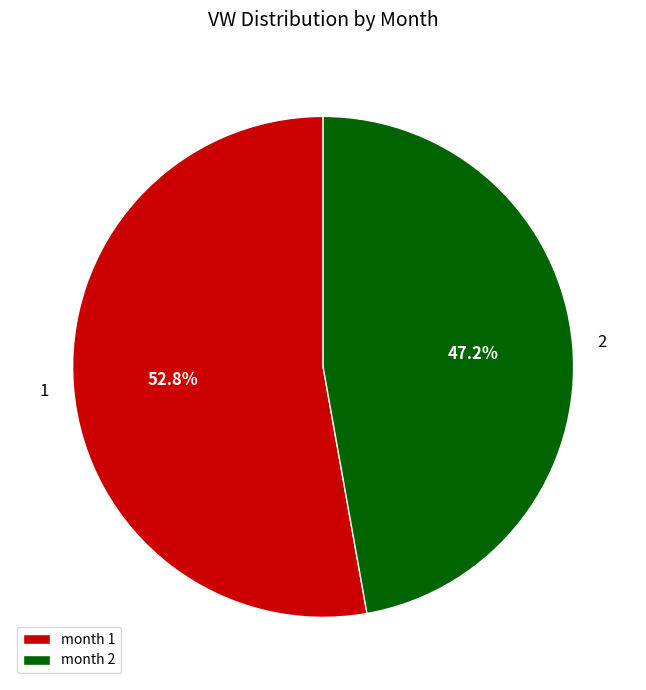

Which slice is the smallest?

month 2